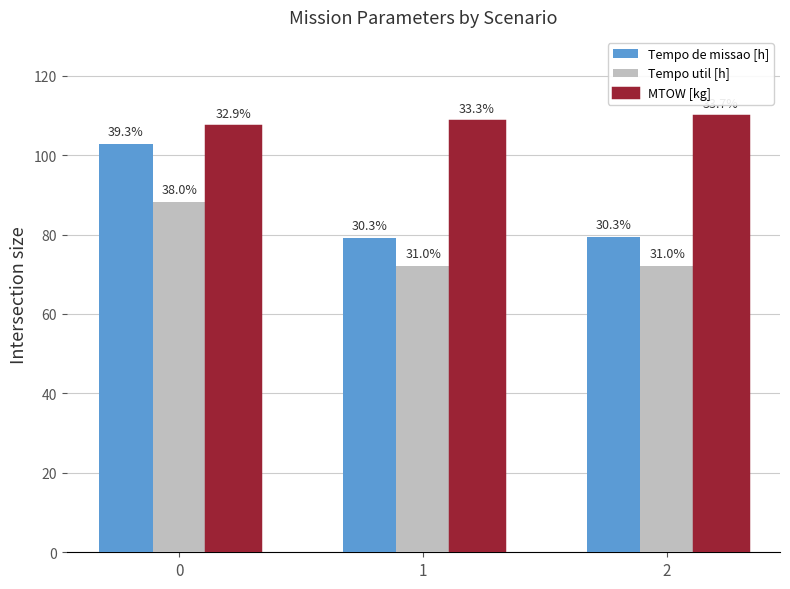

What is the sum of the Tempo de missao [h] values at 2 and 1?

158.5